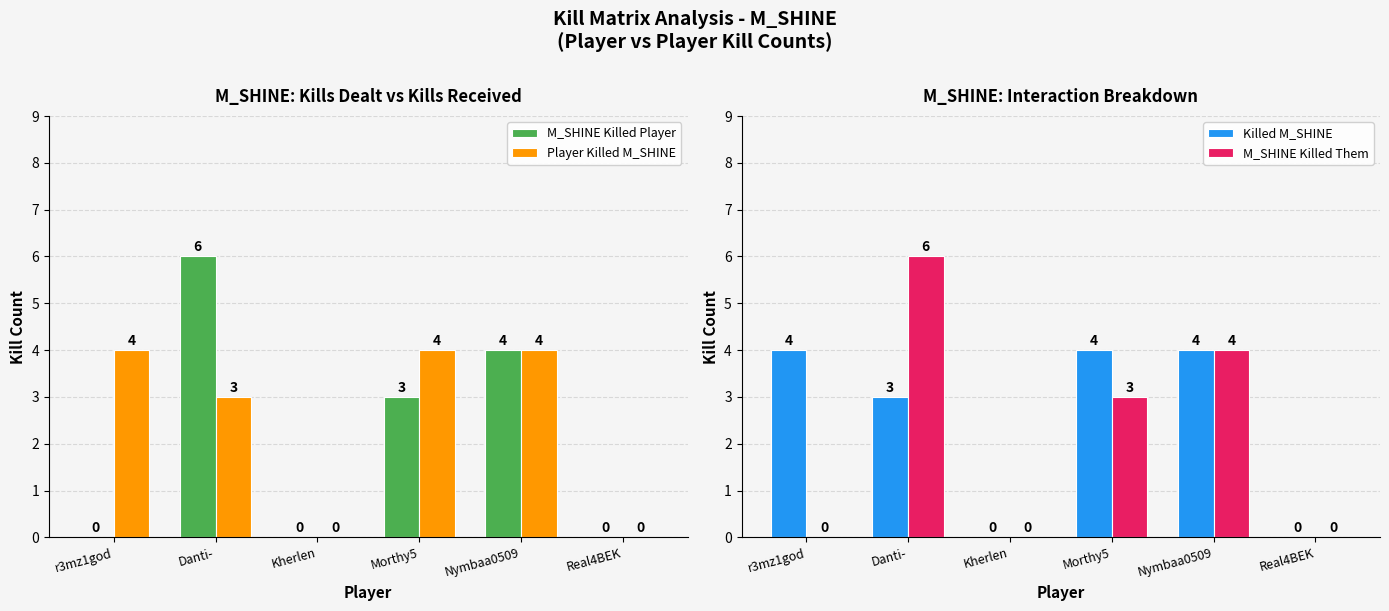

What is the difference between the maximum and minimum values in the Killed M_SHINE series?

4